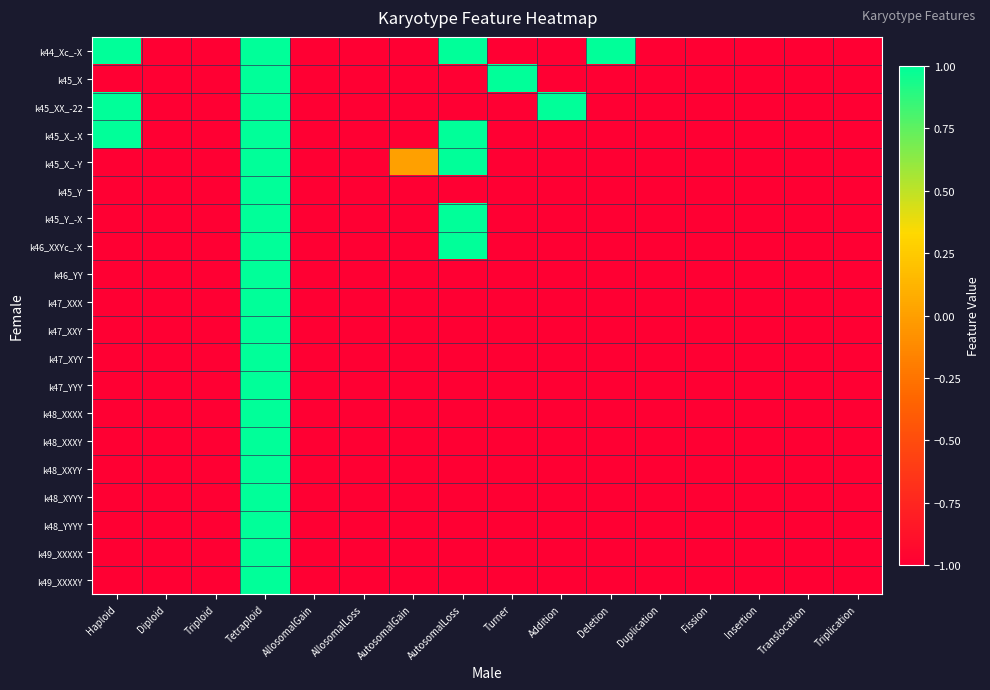

Which series has the largest total across all categories?

k44_Xc_-X